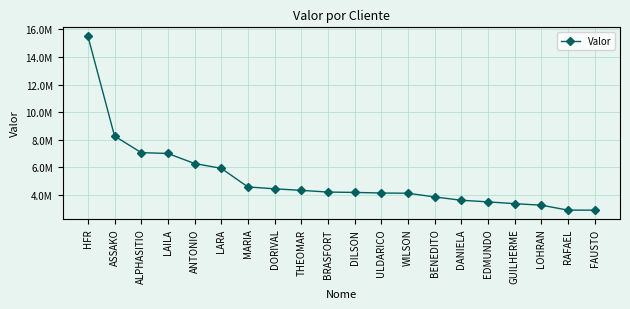

Between BENEDITO and THEOMAR, which is larger?

THEOMAR